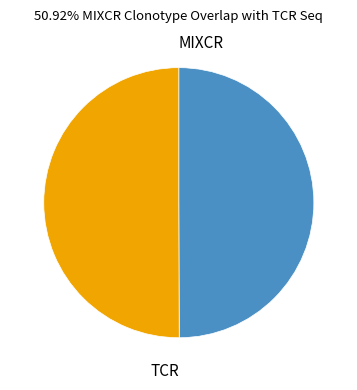

How many segments does this pie chart have?

2